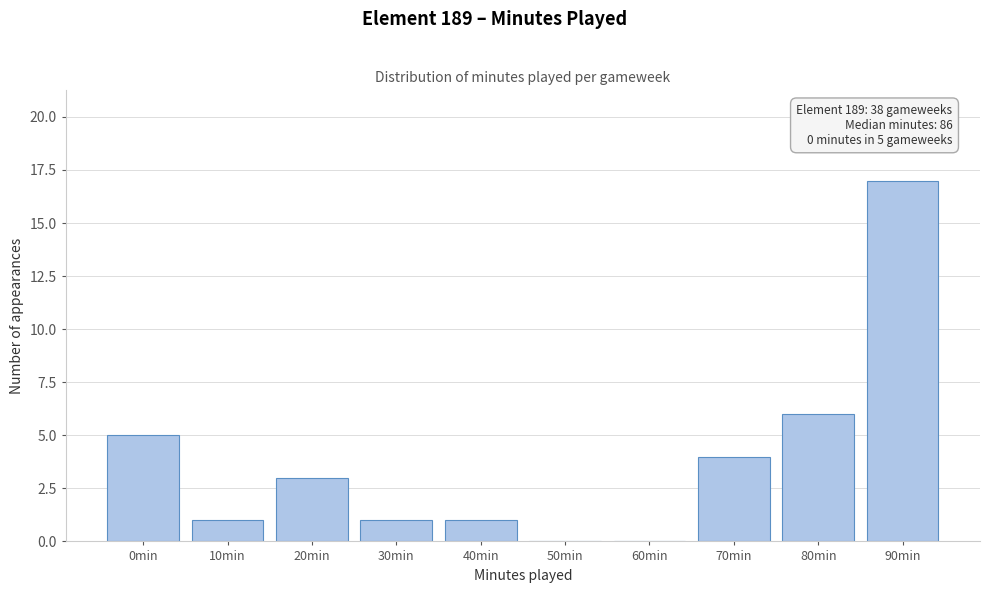

Reading right to left, transcribe all the data shown in this chart.

90min=17	80min=6	70min=4	60min=0	50min=0	40min=1	30min=1	20min=3	10min=1	0min=5